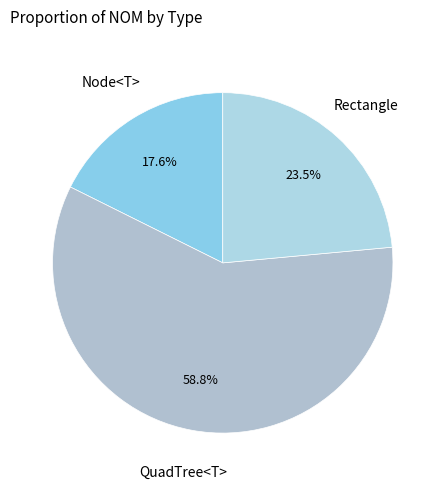

How many segments does this pie chart have?

3